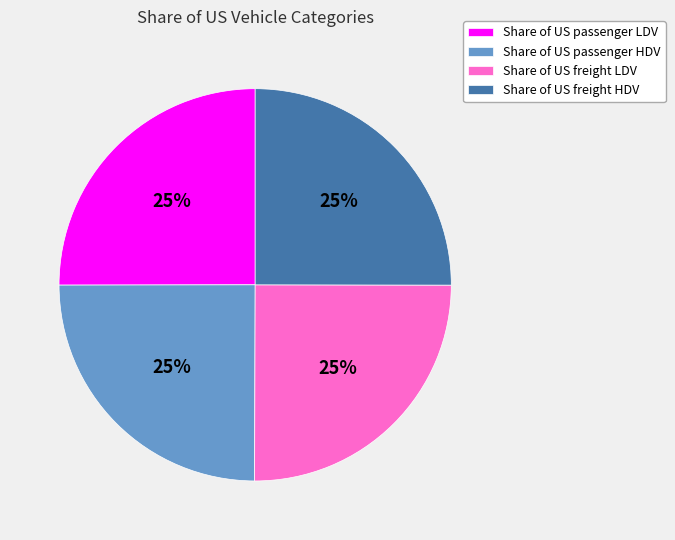

To the nearest percent, what portion does Share of US freight LDV represent?

25%